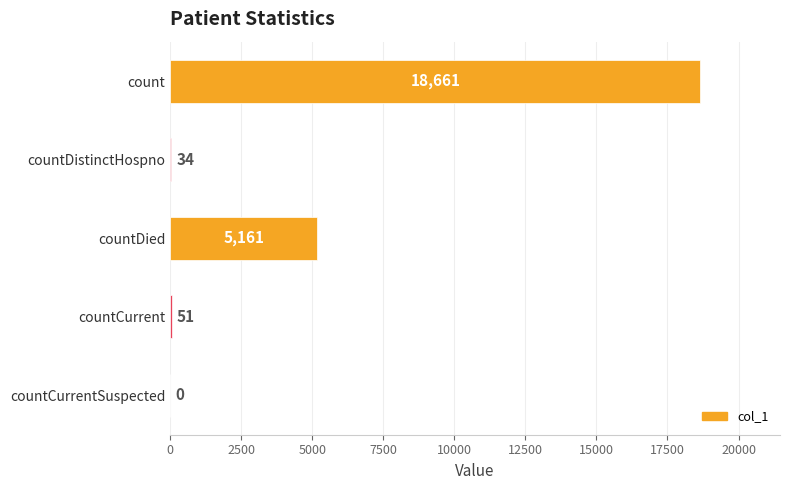

The value at countDied is 5161. True or false?

True